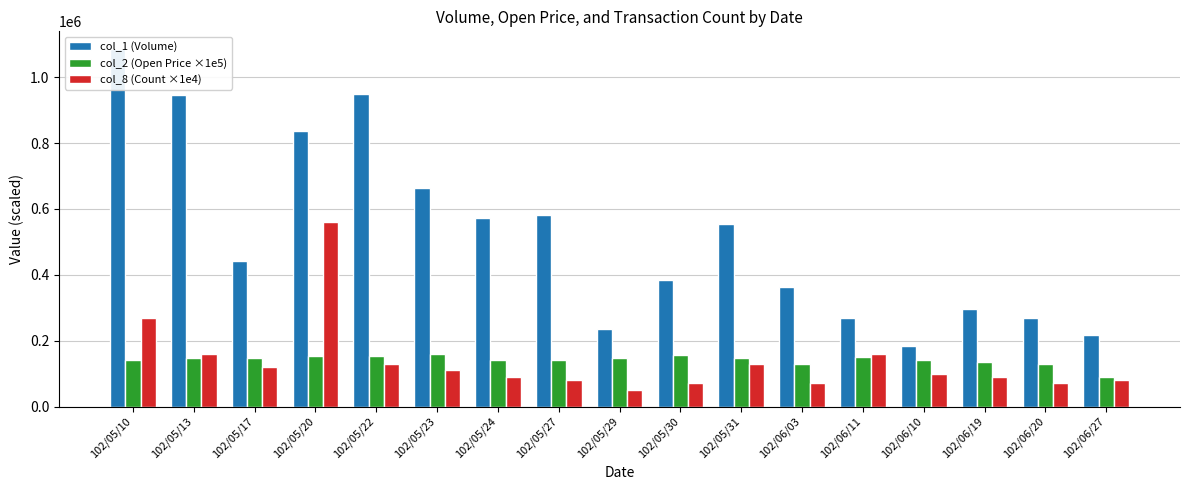

At which label is col_8 (Count ×1e4) closest to 305000?

102/05/10